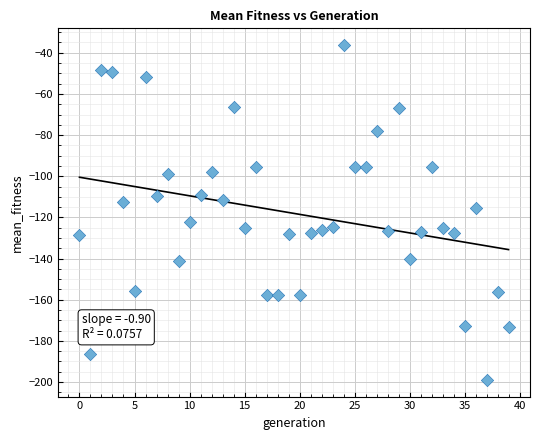

What is the range of Y values (max minus min)?

162.7